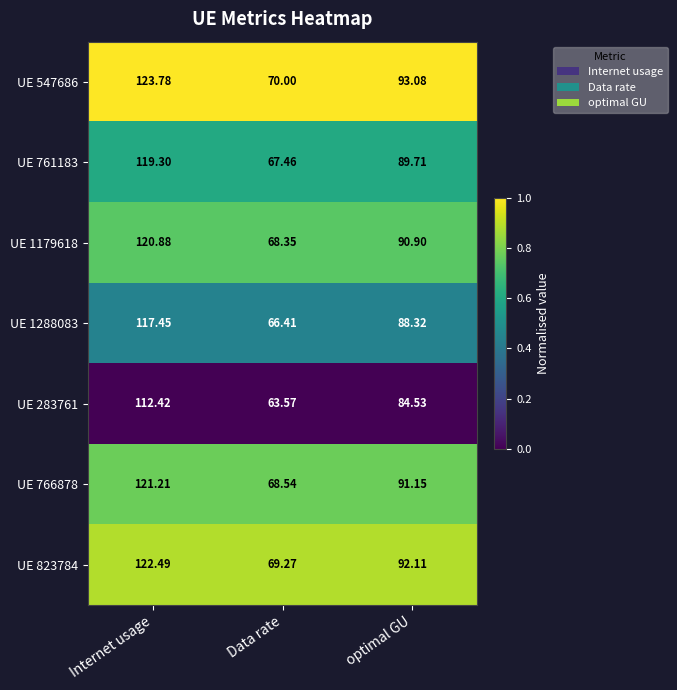

What is the total value across all series at Internet usage?

837.5